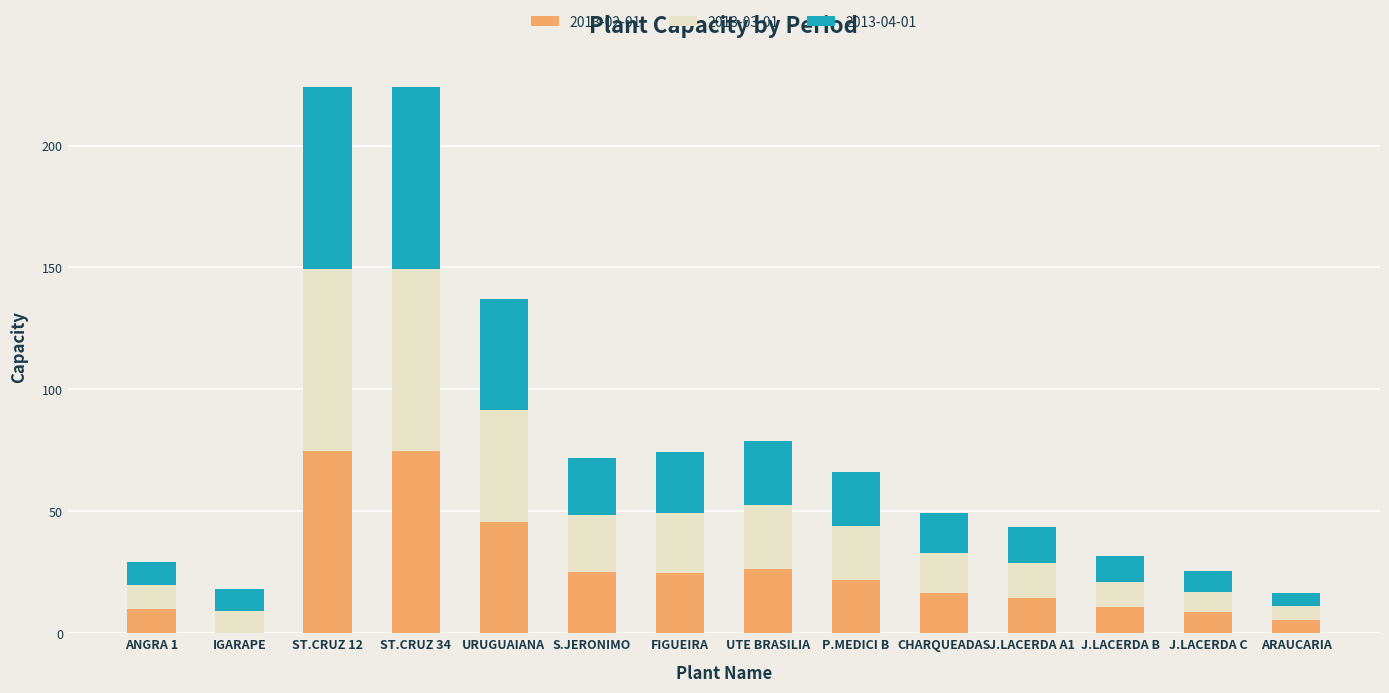

What is the total value across all series at CHARQUEADAS?

49.2